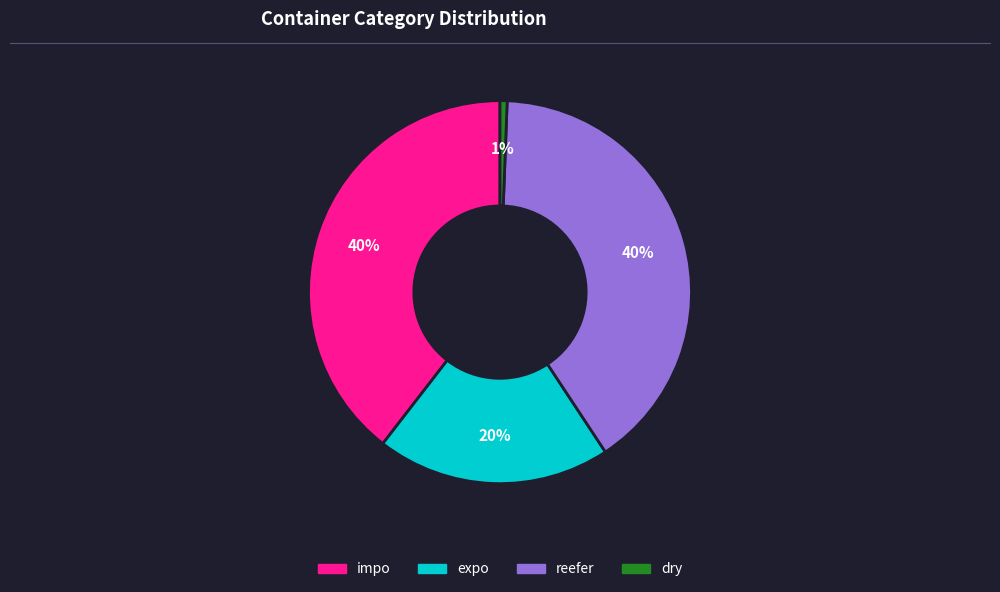

To the nearest percent, what percentage of the pie is dry?

1%